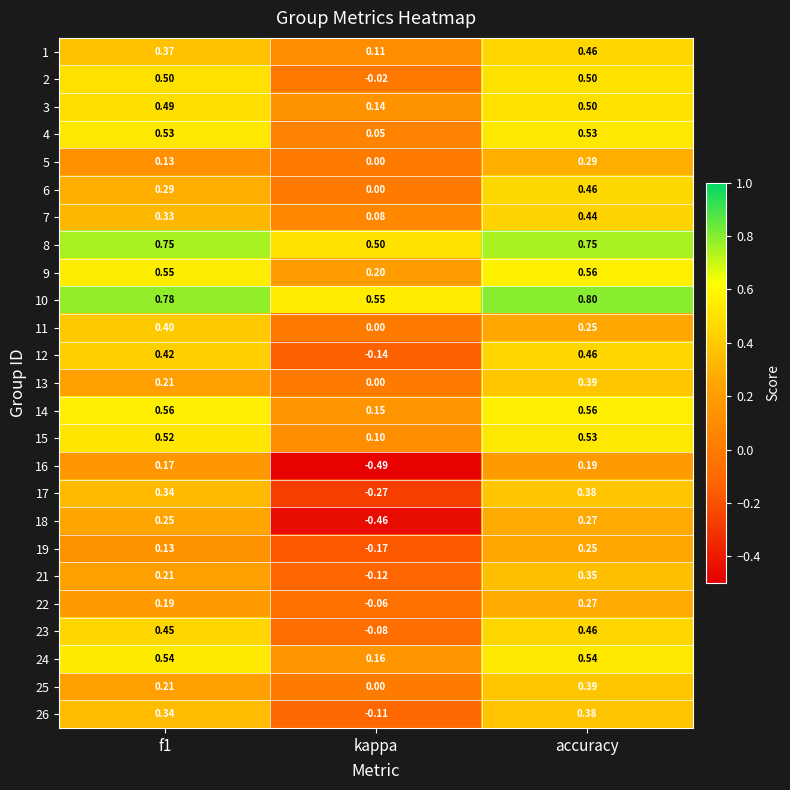

Where is 10 nearest to the value 0?

kappa